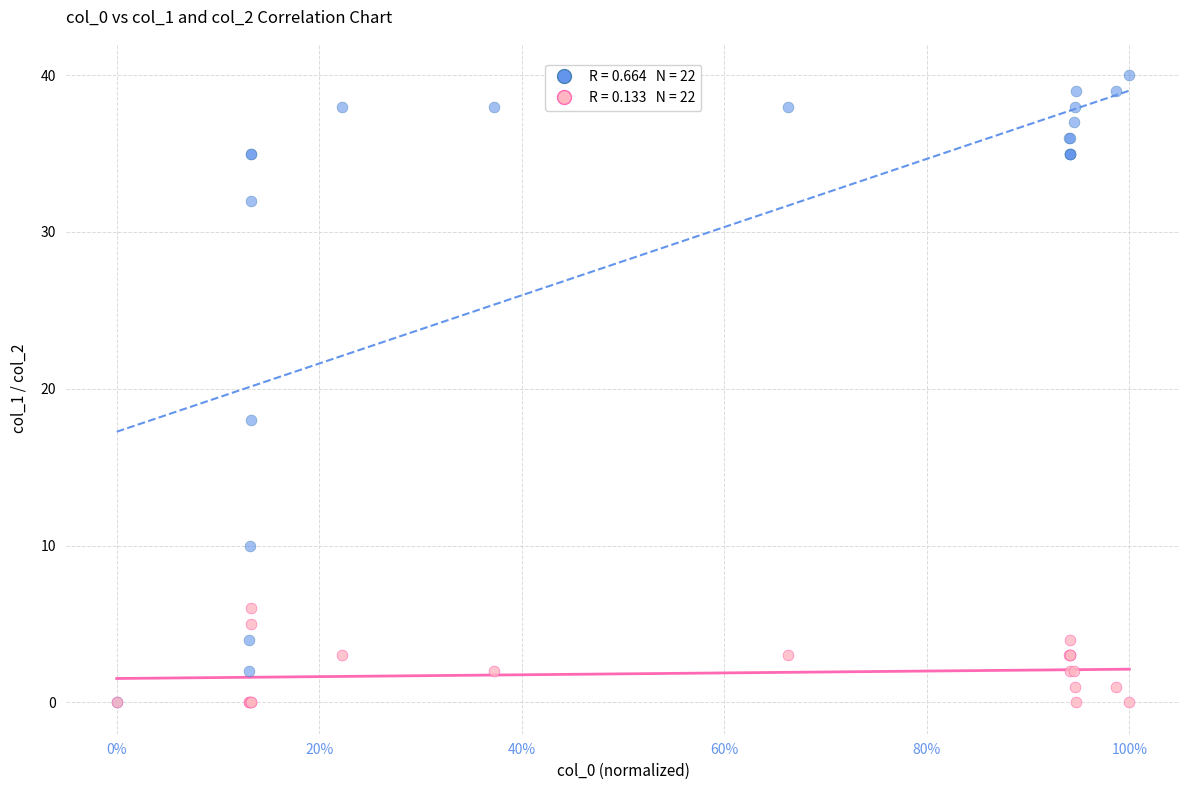

Across all series, what Y value is closest to 20?

18